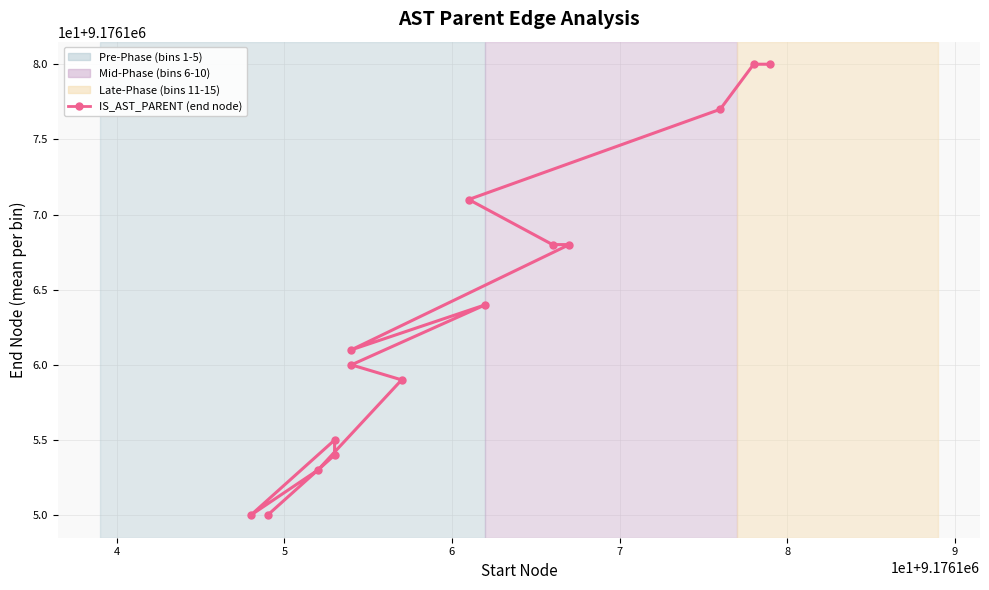

What is the greatest value displayed?

9176180